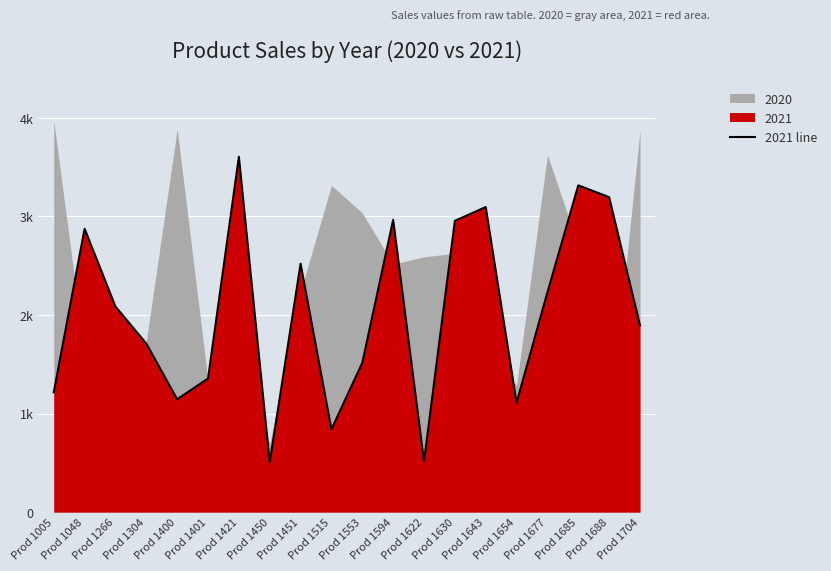

What is the sum of the values at Prod 1515 and Prod 1048?

3715